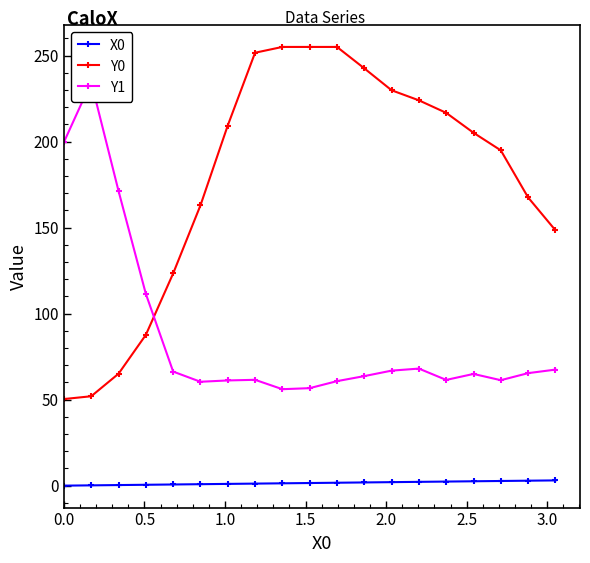

What is the value of the Y0 point at the 15th from the left?

216.7